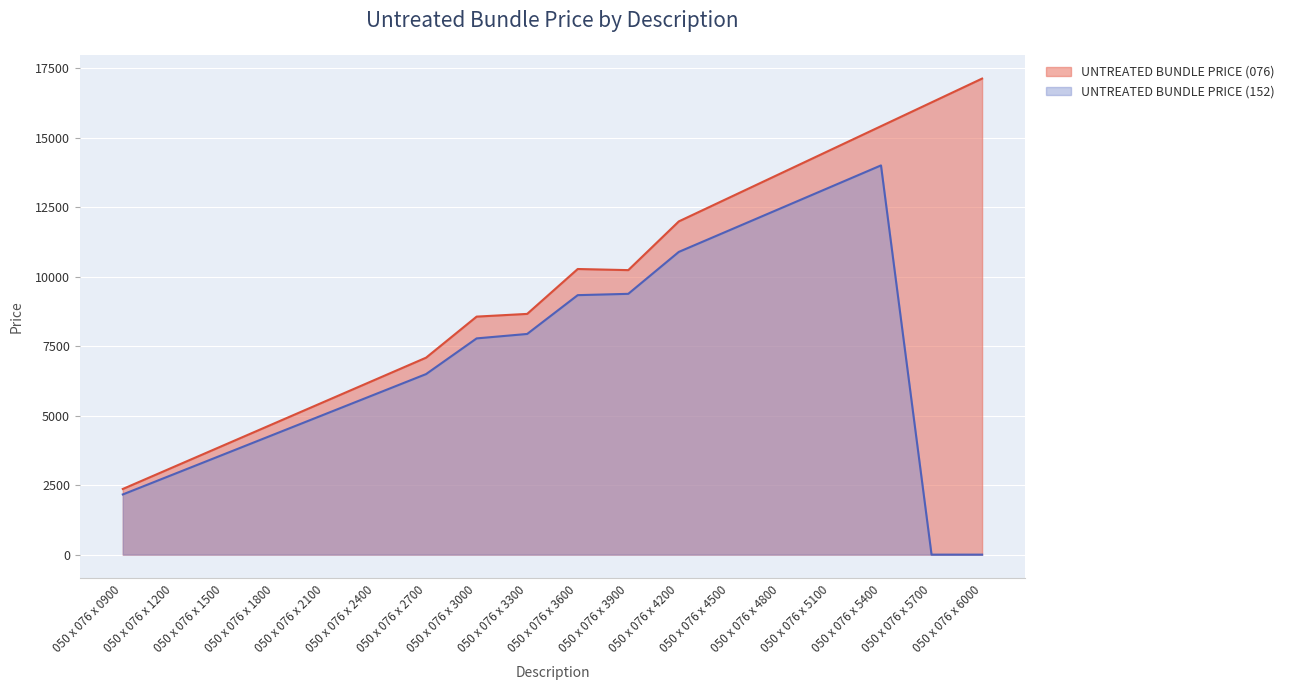

Rank the series by their average value, from lowest to highest.

UNTREATED BUNDLE PRICE (152), UNTREATED BUNDLE PRICE (076)